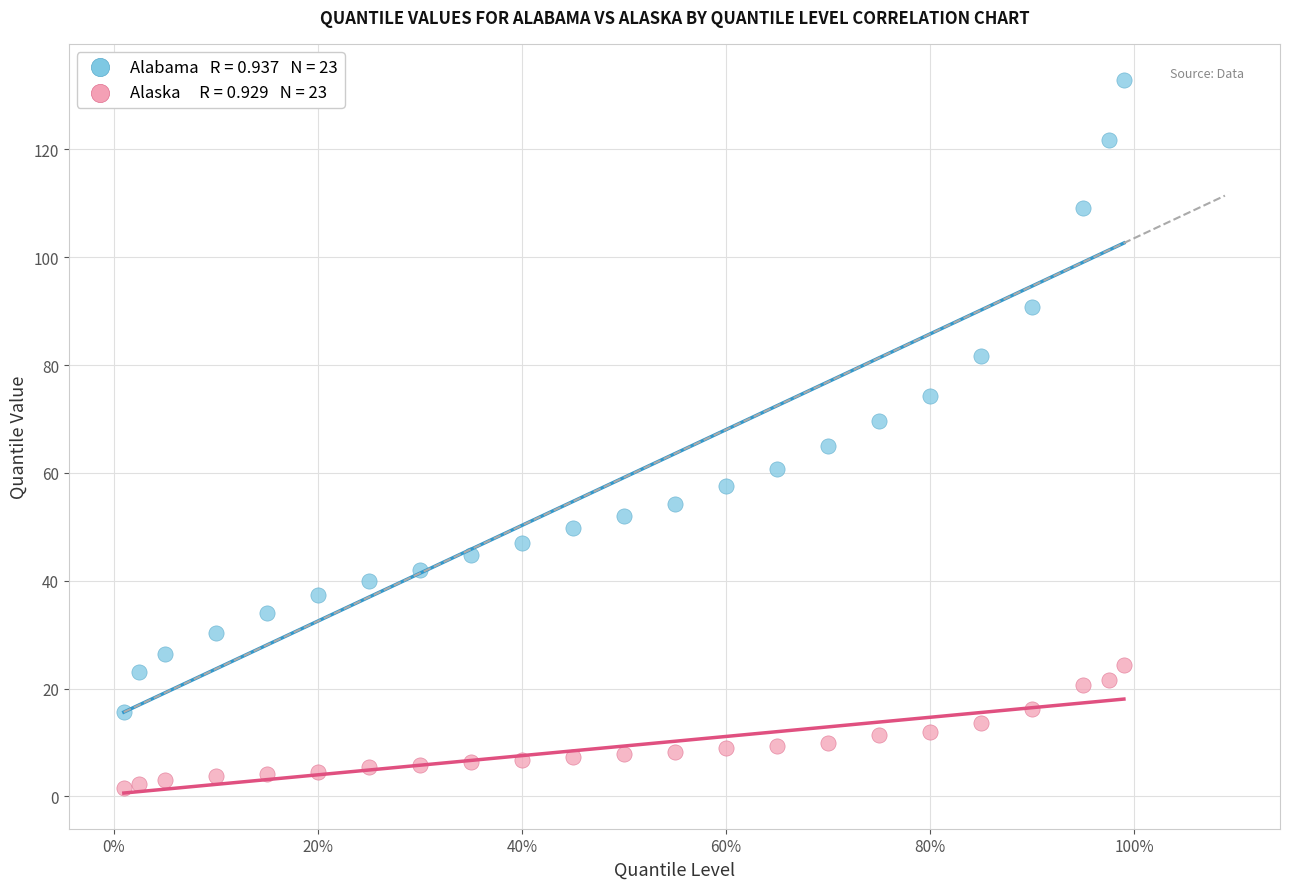

Across all data points, what is the range of X values (max minus min)?

1.0